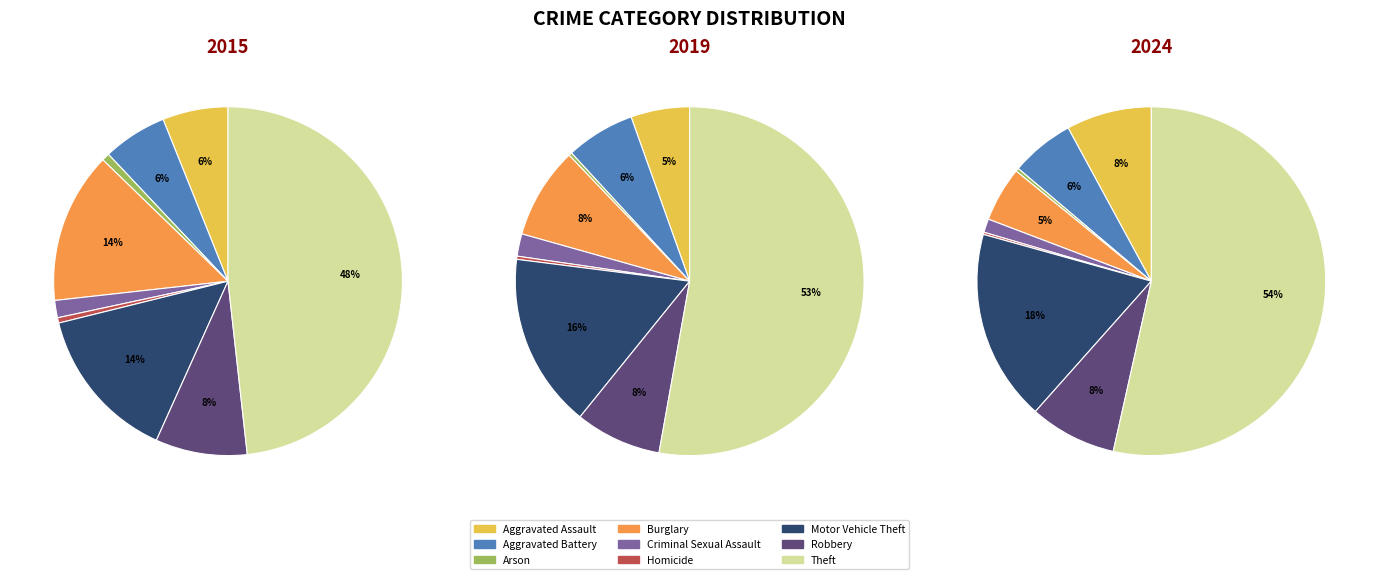

To the nearest percent, what percentage of the pie is Robbery?

8%